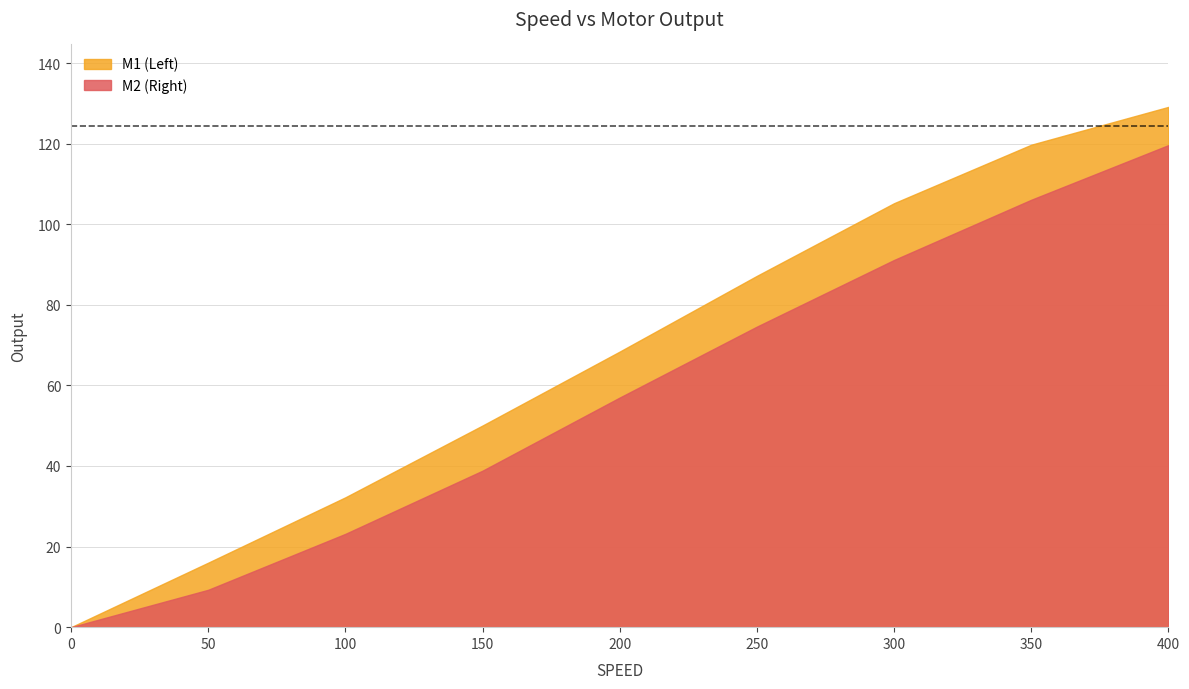

Between 300 and 350, which series saw the biggest shift?

M2 (Right)